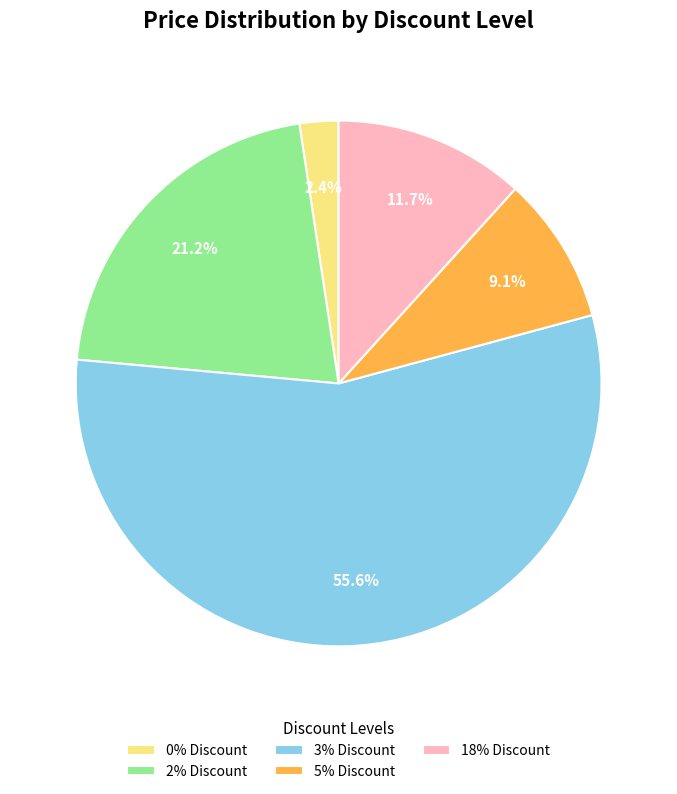

Is the sum of 18% Discount and 3% Discount greater than half?

Yes